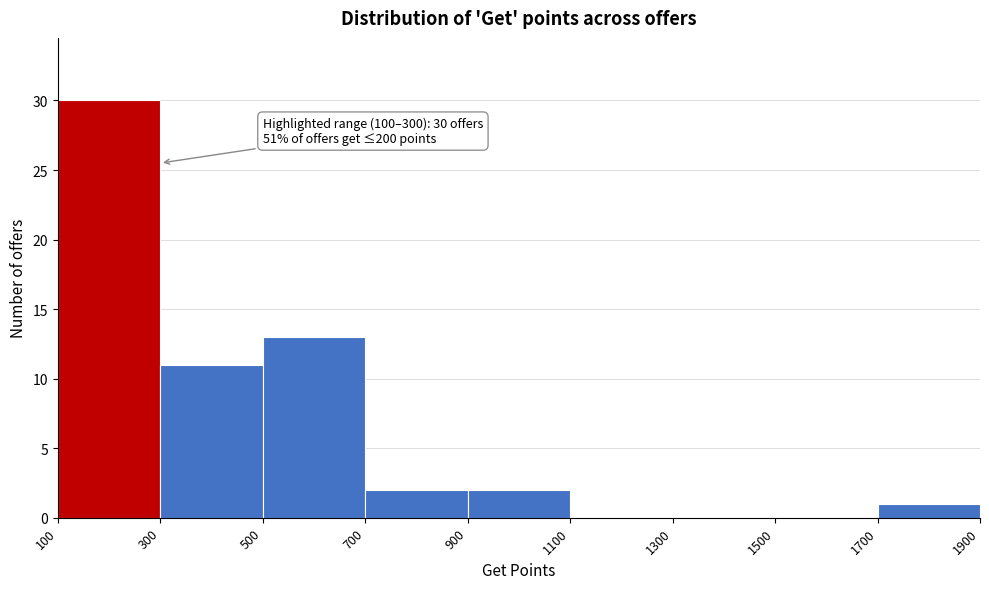

Which range on the x-axis has the tallest bar?

100 to 300